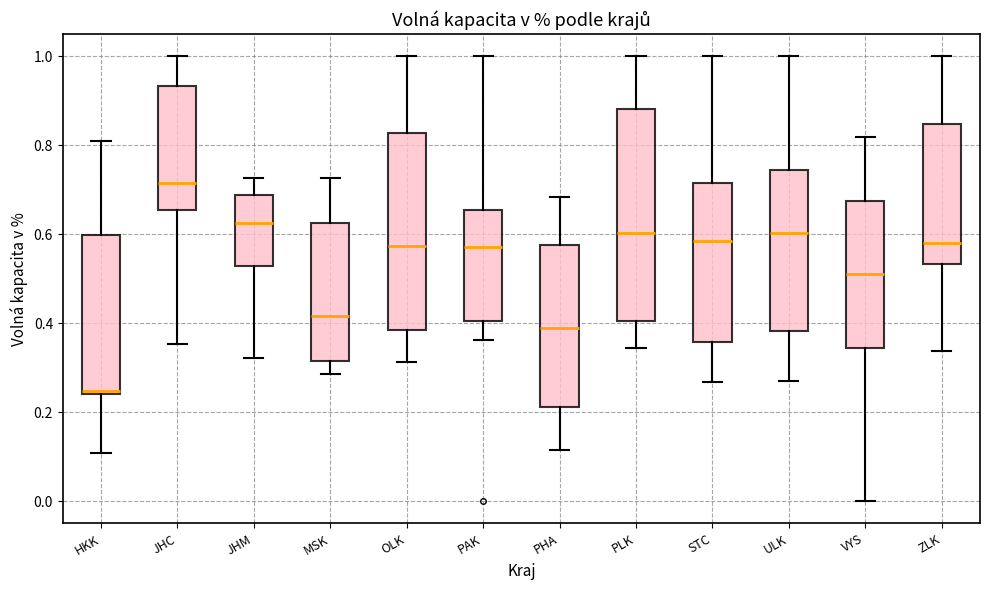

Comparing the boxes themselves (not the whiskers), which one is the tallest?

PLK